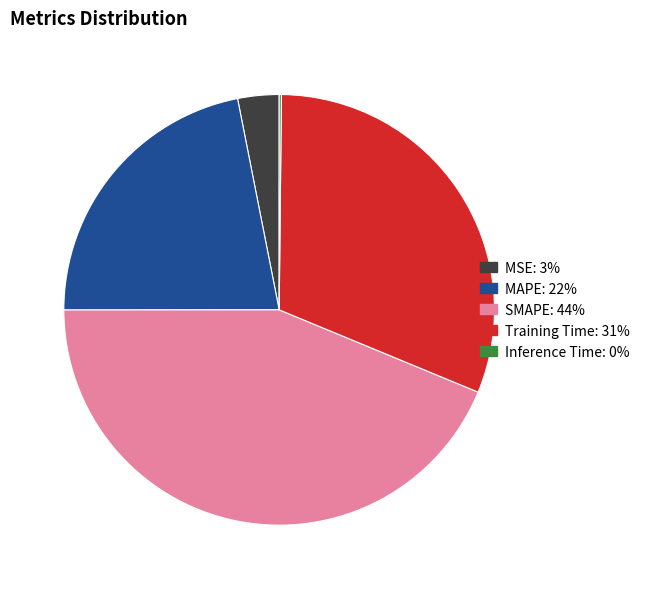

Combined, do MAPE and MSE account for over 50%?

No